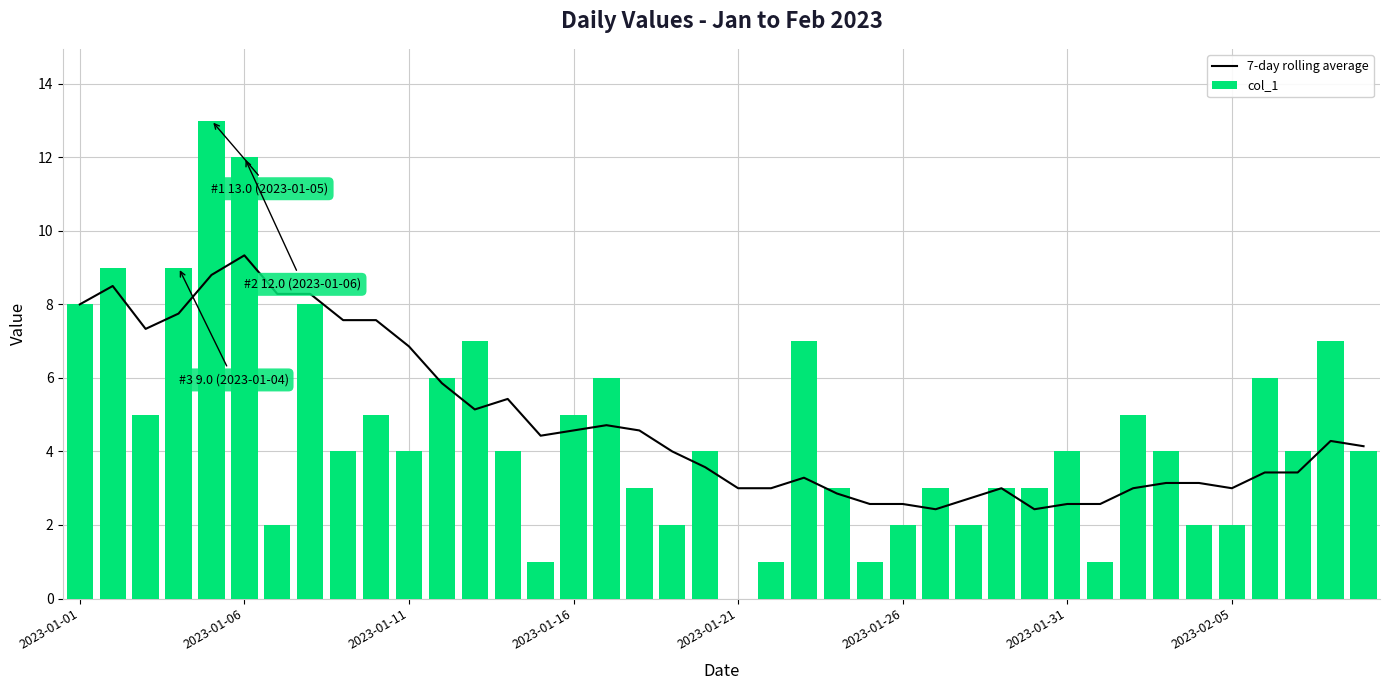

The col_1 series shows 2 at 2023-02-05. True or false?

True